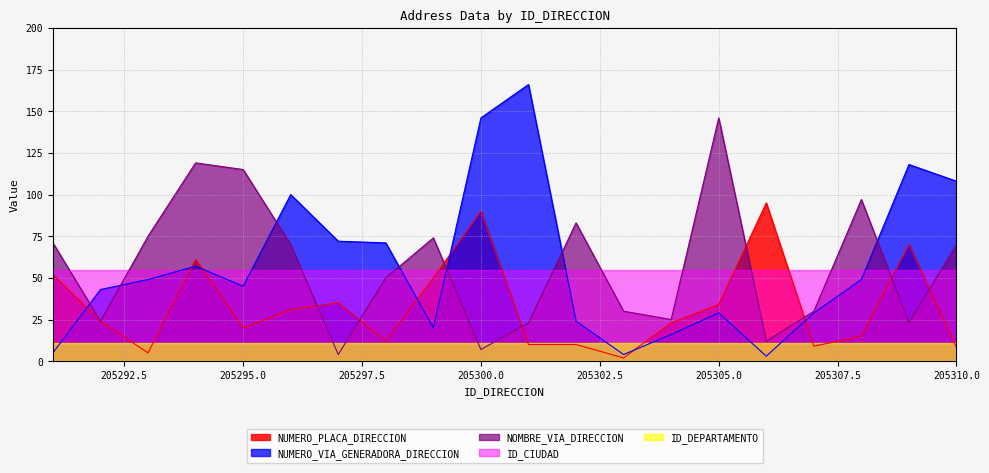

At how many categories does at least one series exceed 42?

20